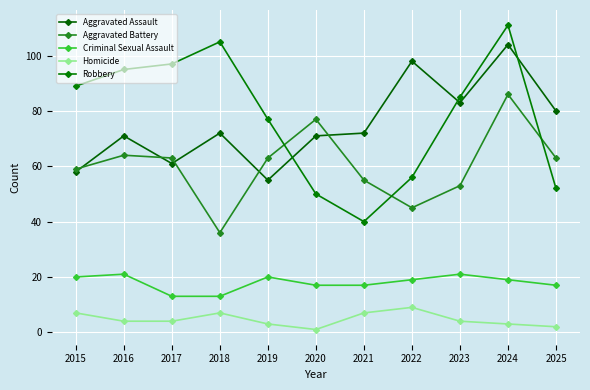

What is the value of the Criminal Sexual Assault point at the 1st from the left?

20